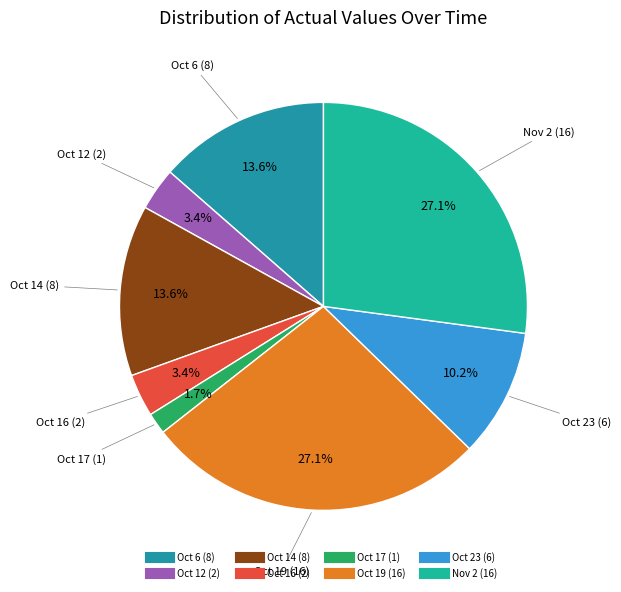

How many segments does this pie chart have?

8